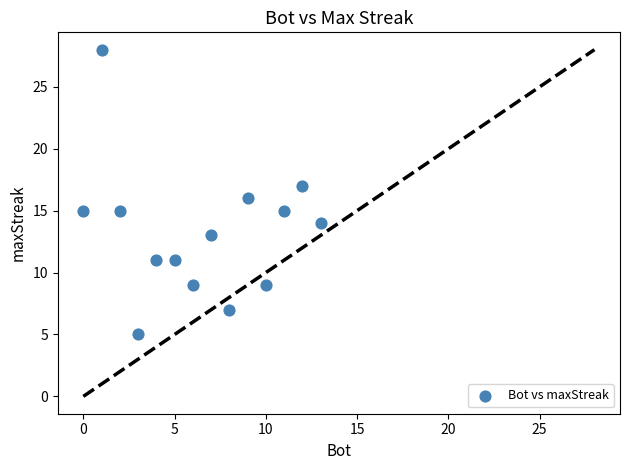

What is the range of X values (max minus min)?

13